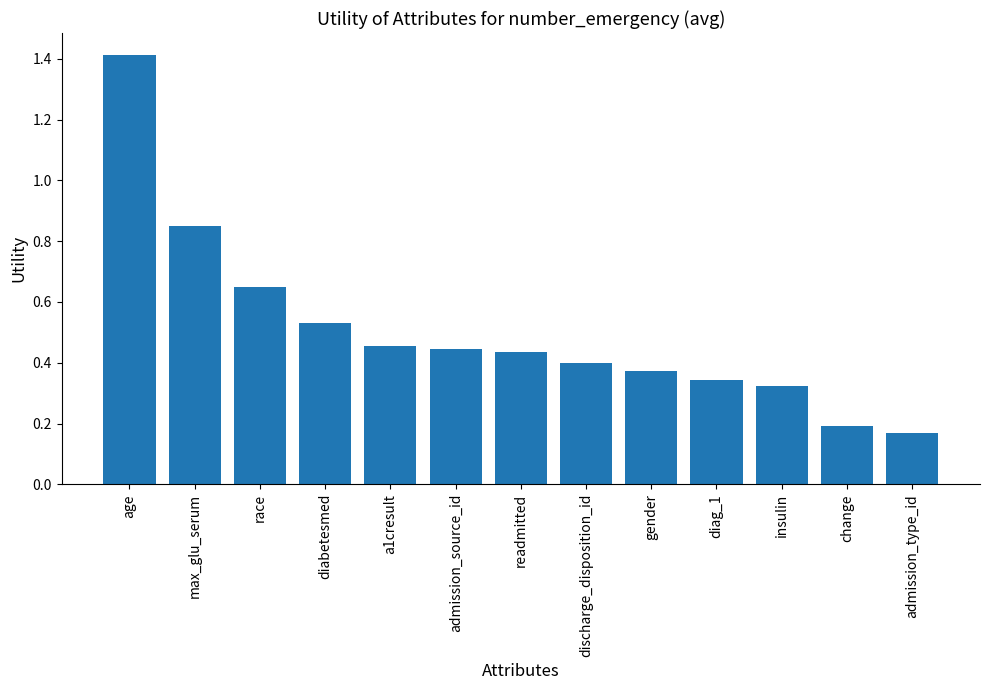

True or false: the data shows 0.1 at admission_type_id.

False